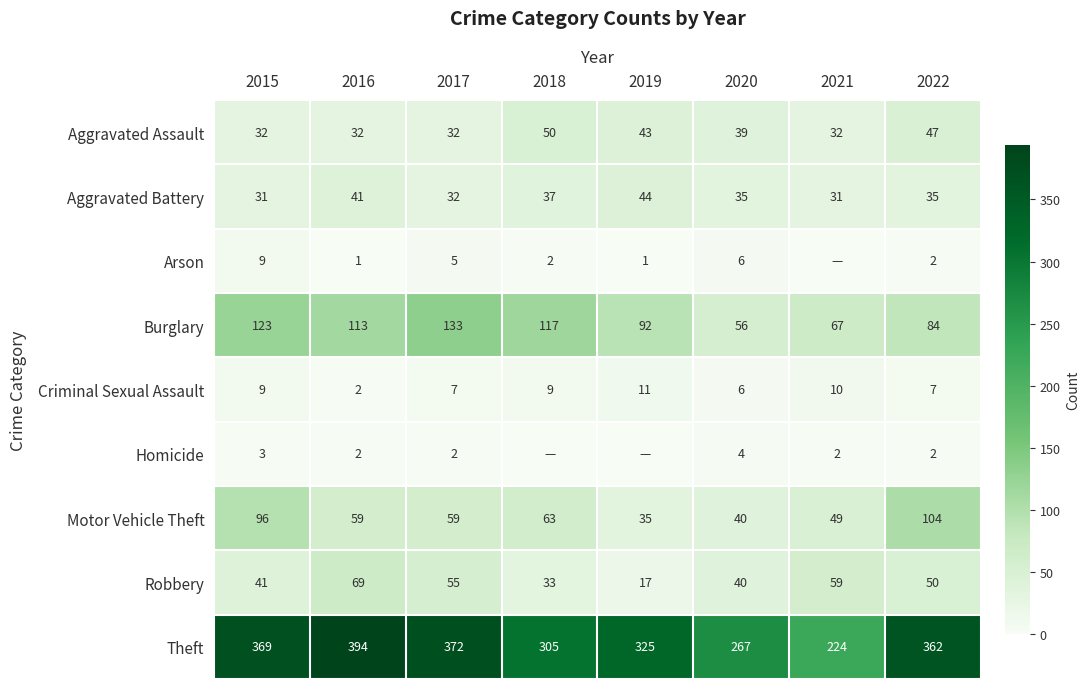

What is the highest value of the Aggravated Battery series?

44